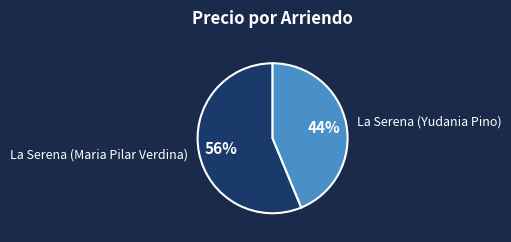

Combined, do La Serena (Maria Pilar Verdina) and La Serena (Yudania Pino) account for over 50%?

Yes